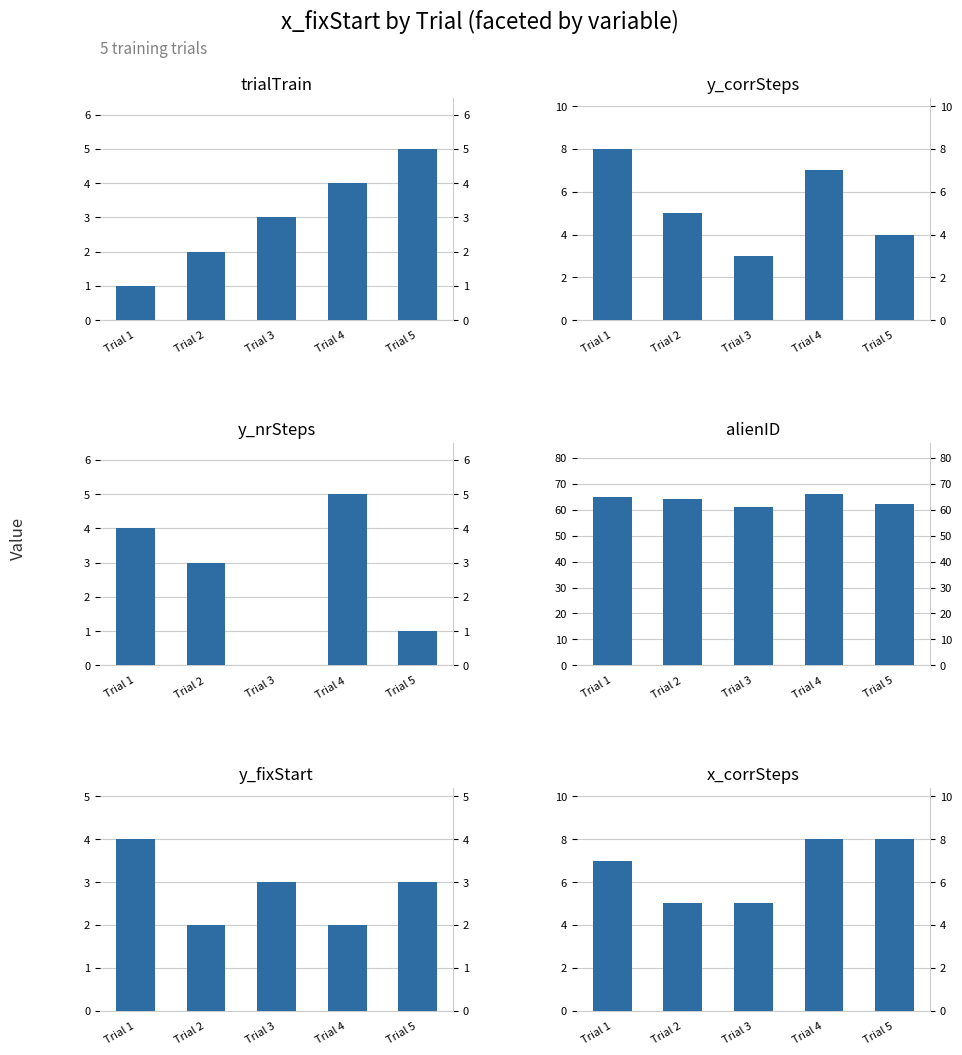

What is the sum of the y_nrSteps values at Trial 2 and Trial 4?

8